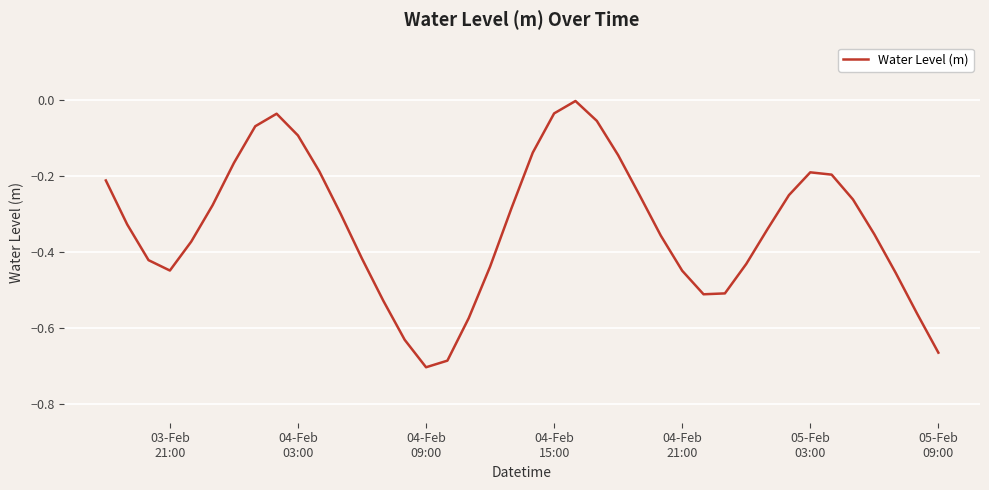

What is the difference between the maximum and minimum values?

0.7